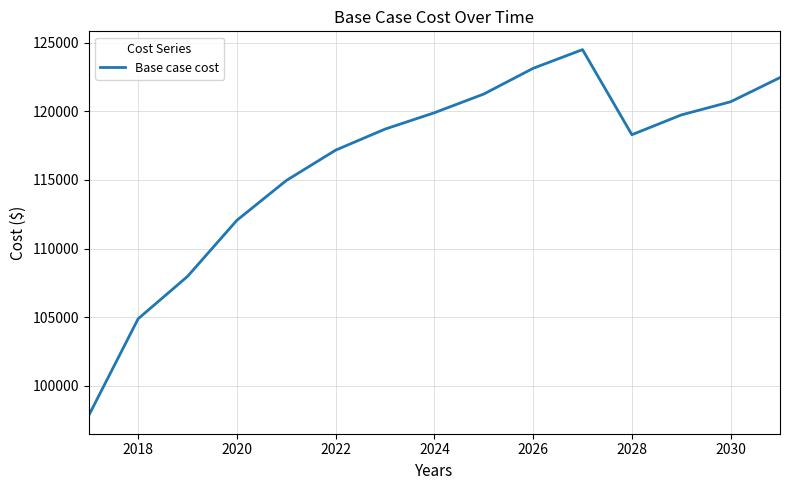

What is the maximum value shown in the chart?

124495.5